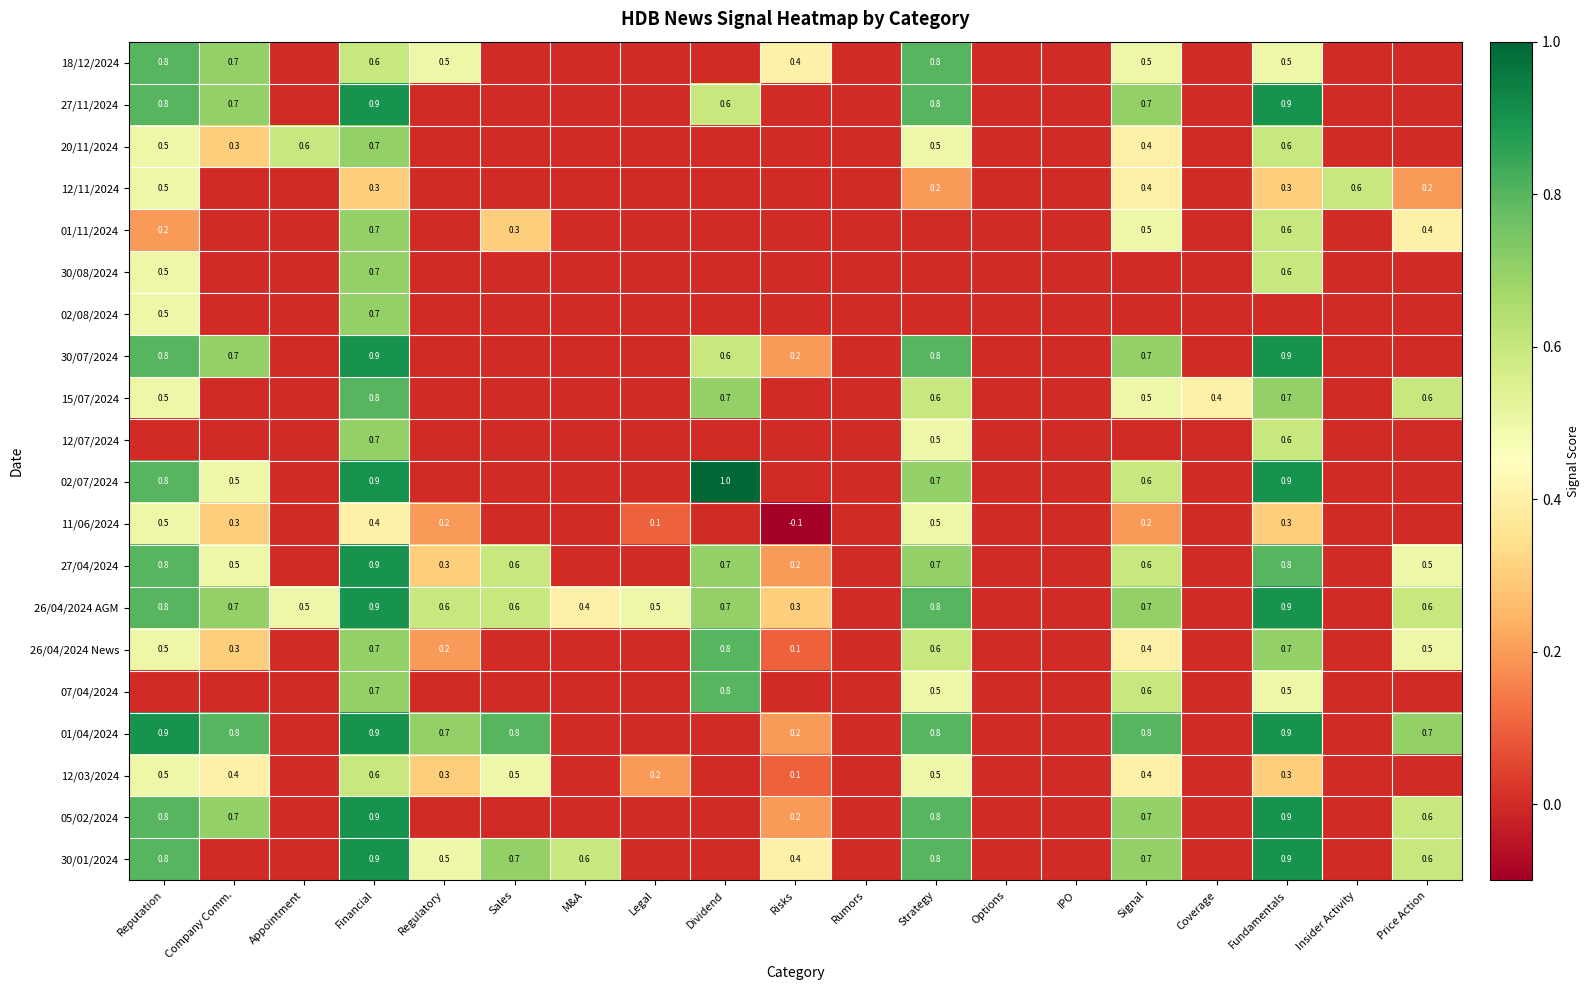

The 30/08/2024 series shows 0.5 at Reputation. True or false?

True